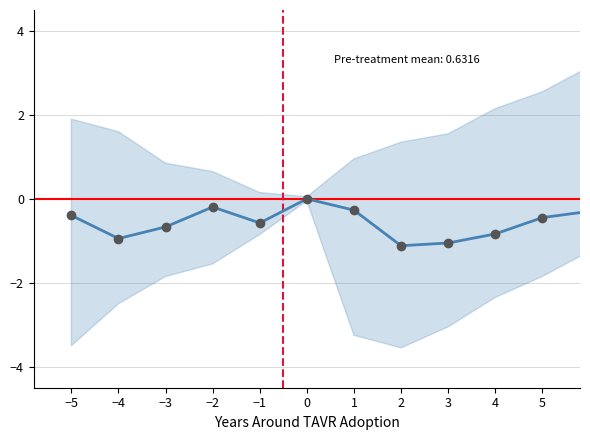

How many interior local valleys (lower than both neighbors) does the data have?

5